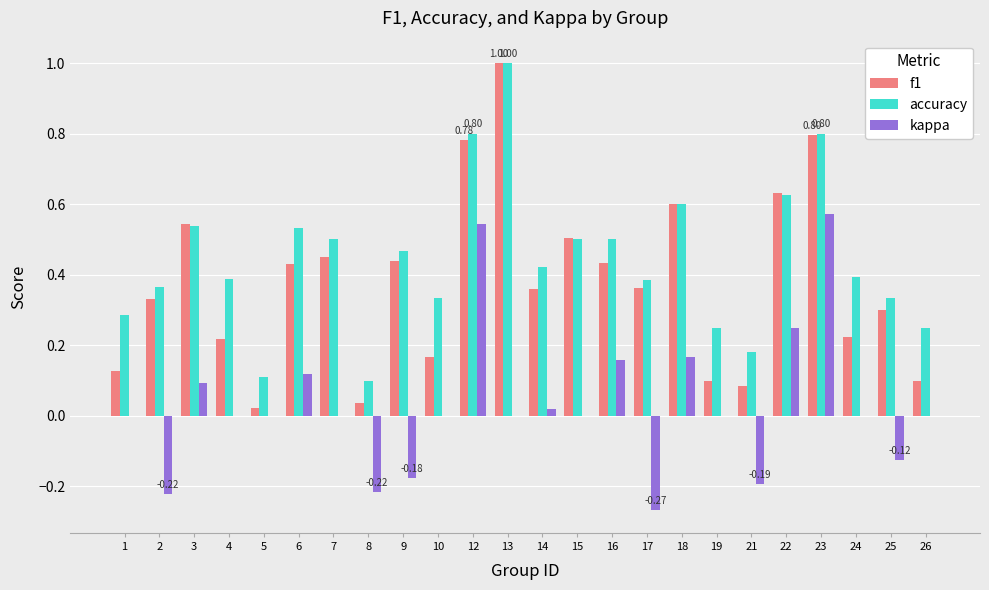

How many groups of bars are there?

24